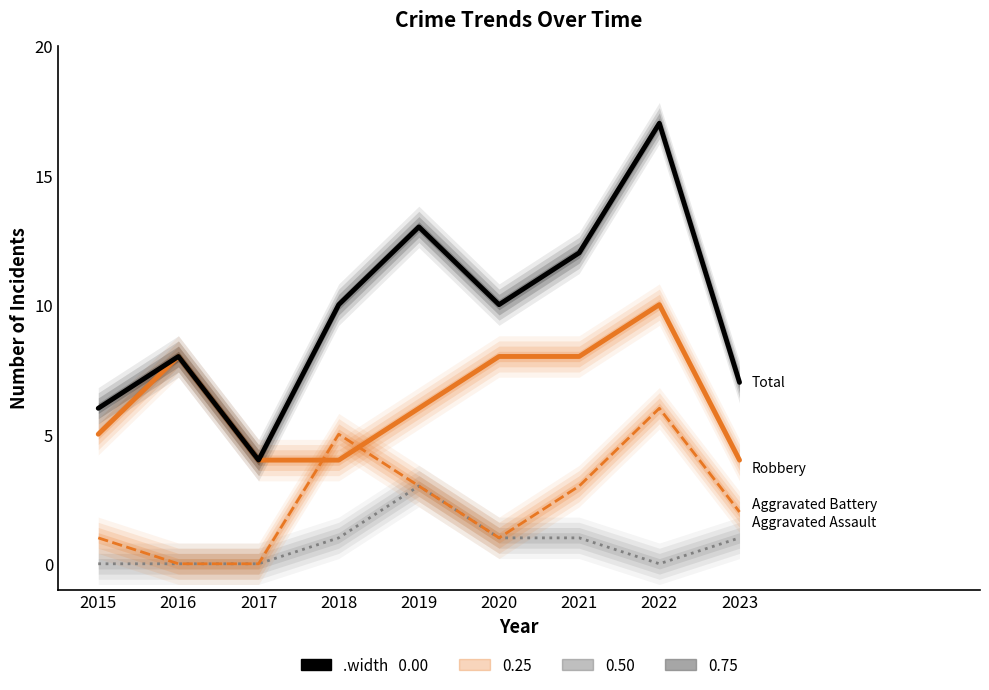

The value of Total at 2016 is 8. True or false?

True